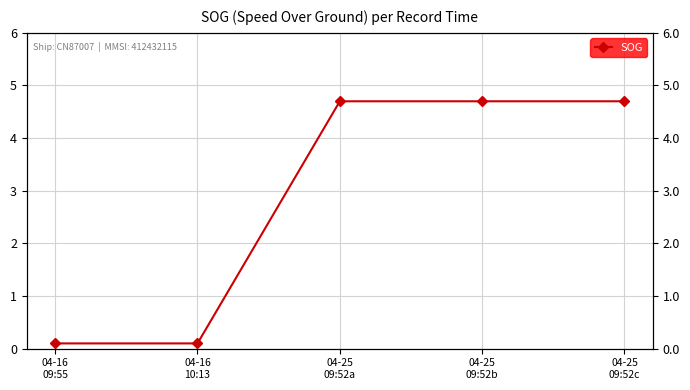

List the labels in order of value, largest first.

04-25
09:52a, 04-25
09:52b, 04-25
09:52c, 04-16
09:55, 04-16
10:13